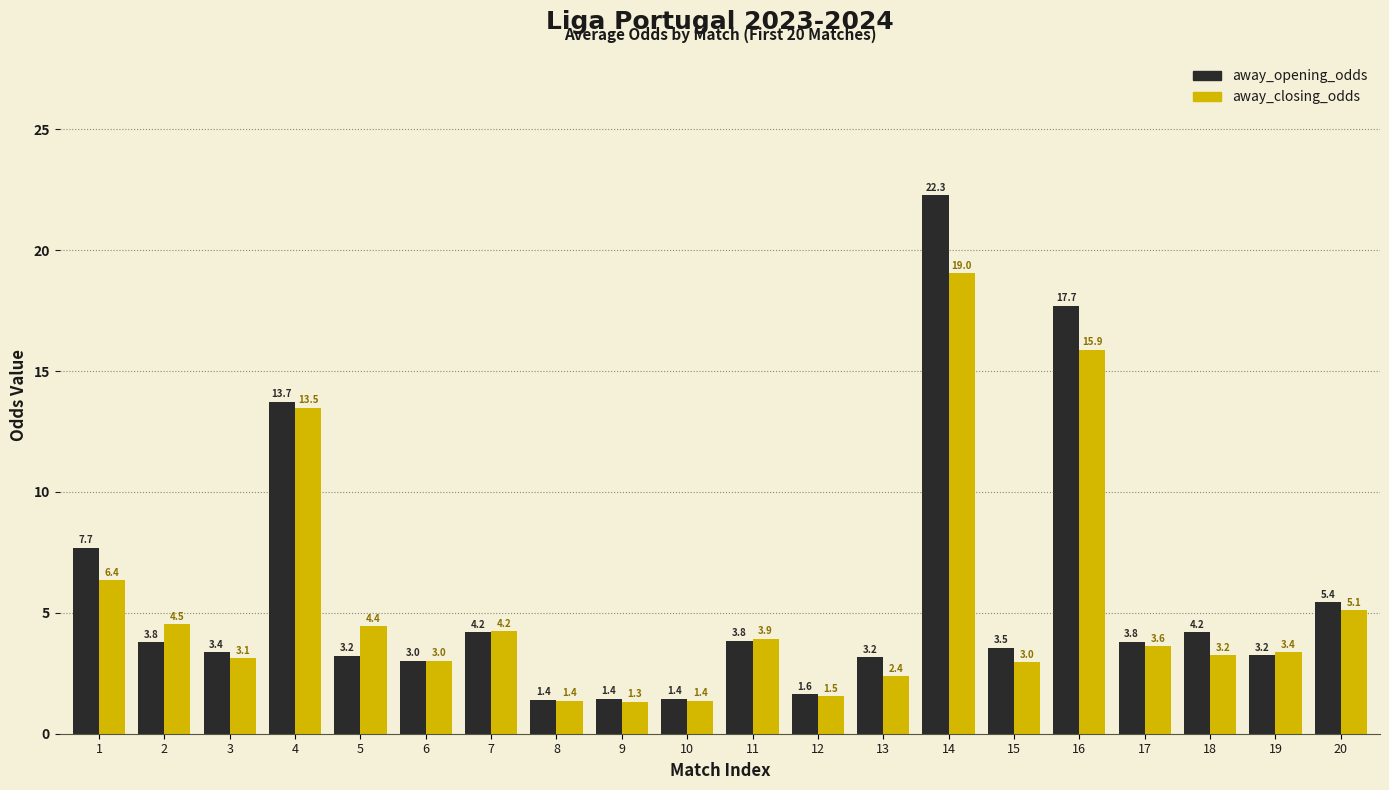

Where does the away_closing_odds series first go above 3?

1